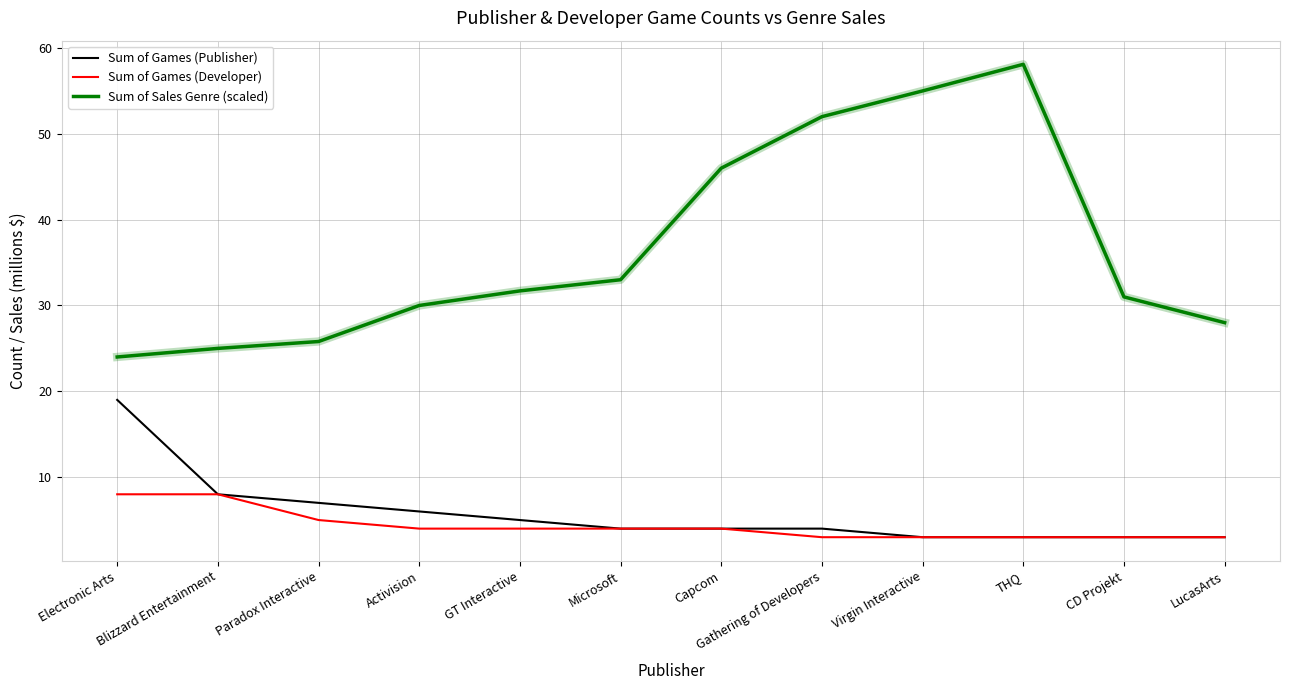

What position from the left is Gathering of Developers?

8